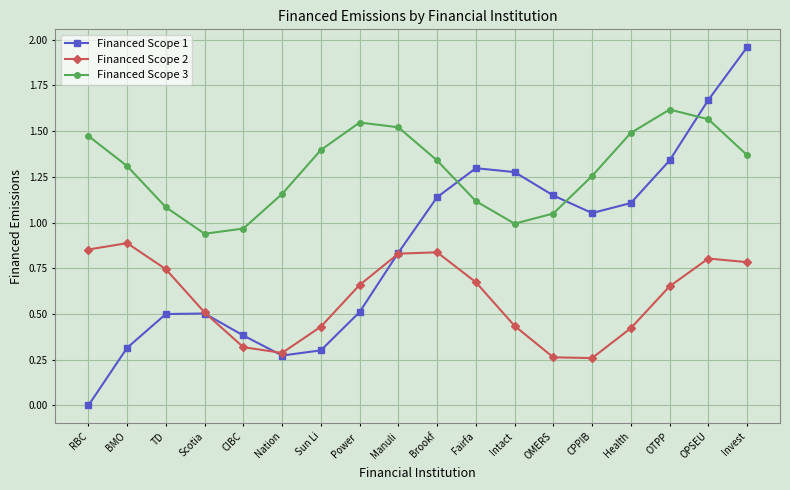

List the series in order of their overall mean, lowest first.

Financed Scope 2, Financed Scope 1, Financed Scope 3